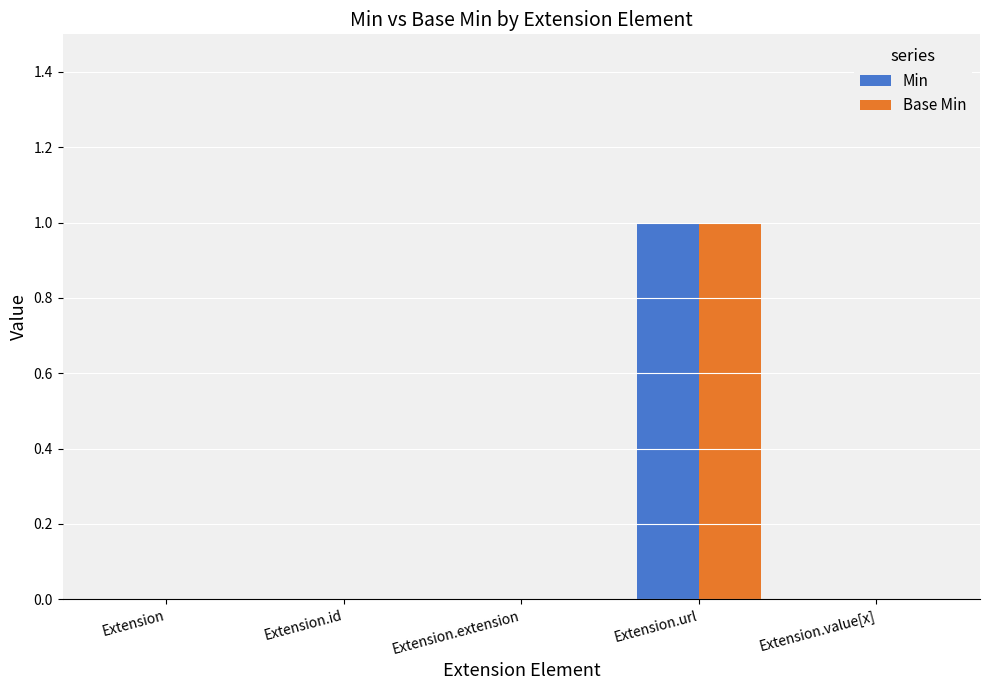

Which category has the highest value in the Min series?

Extension.url